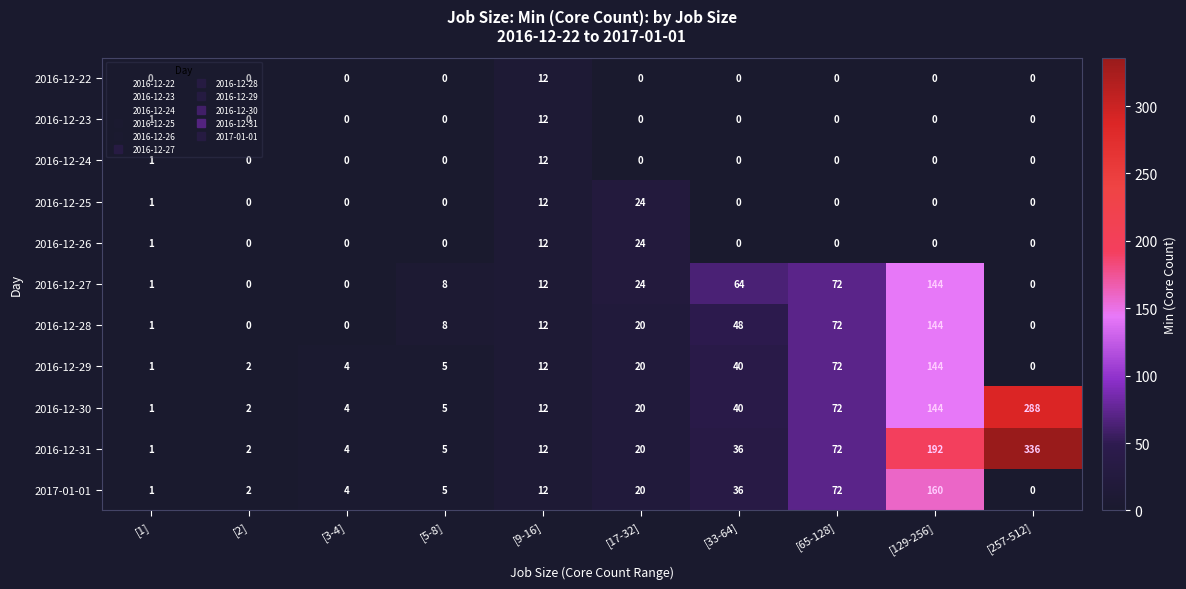

What is the difference between the maximum and minimum values in the 2016-12-30 series?

287